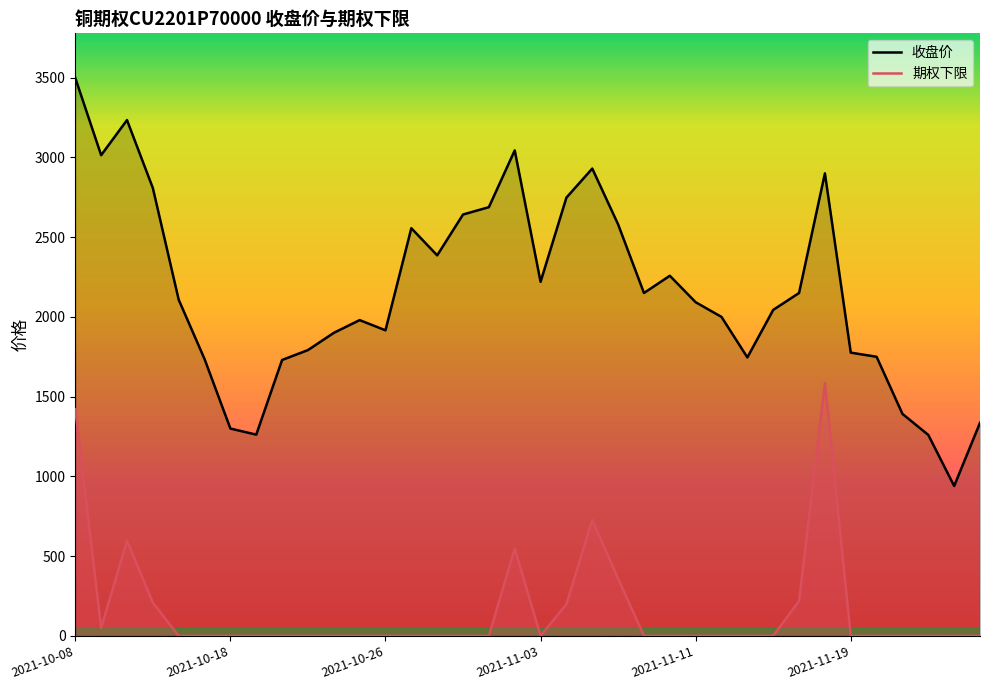

True or false: 期权下限 and 收盘价 intersect in this chart.

False